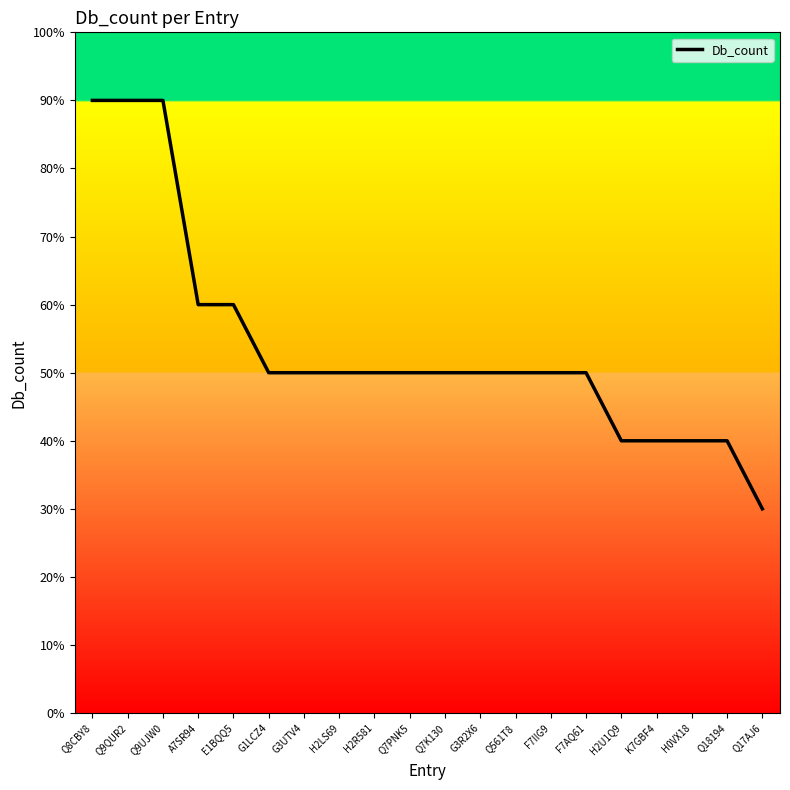

Reading right to left, list all the values displayed in this chart.

Q17AJ6=3	Q18194=4	H0VX18=4	K7GBF4=4	H2U1Q9=4	F7AQ61=5	F7IIG9=5	Q561T8=5	G3R2X6=5	Q7K130=5	Q7PNK5=5	H2R581=5	H2LS69=5	G3UTV4=5	G1LCZ4=5	E1BQQ5=6	A7SR94=6	Q9UJW0=9	Q9QUR2=9	Q8CBY8=9